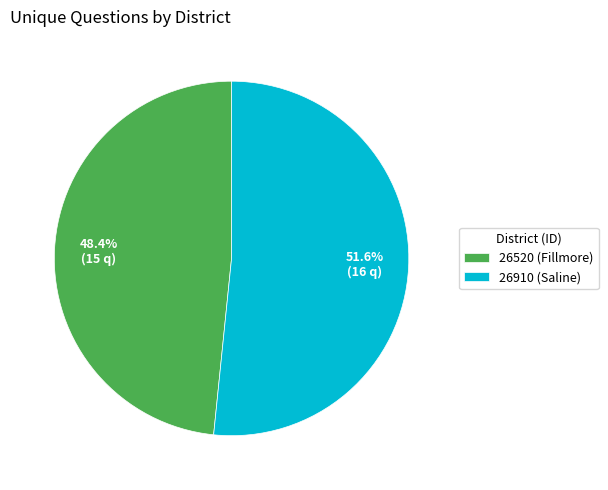

How many slices are in this pie chart?

2